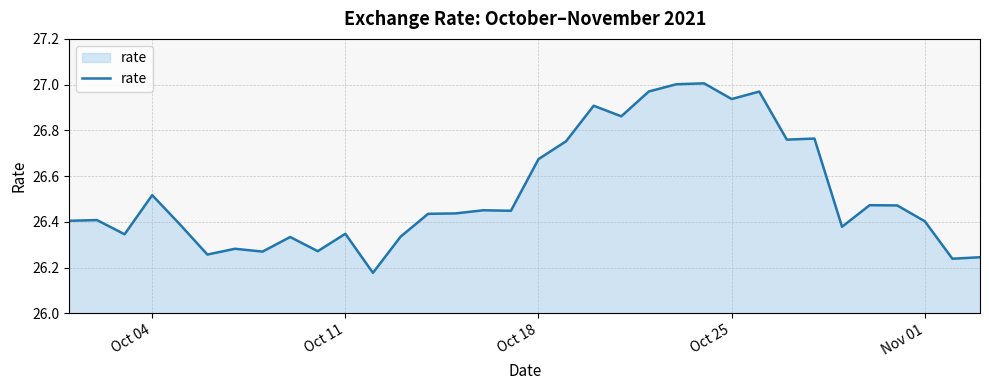

What is the difference between the maximum and minimum values?

0.8